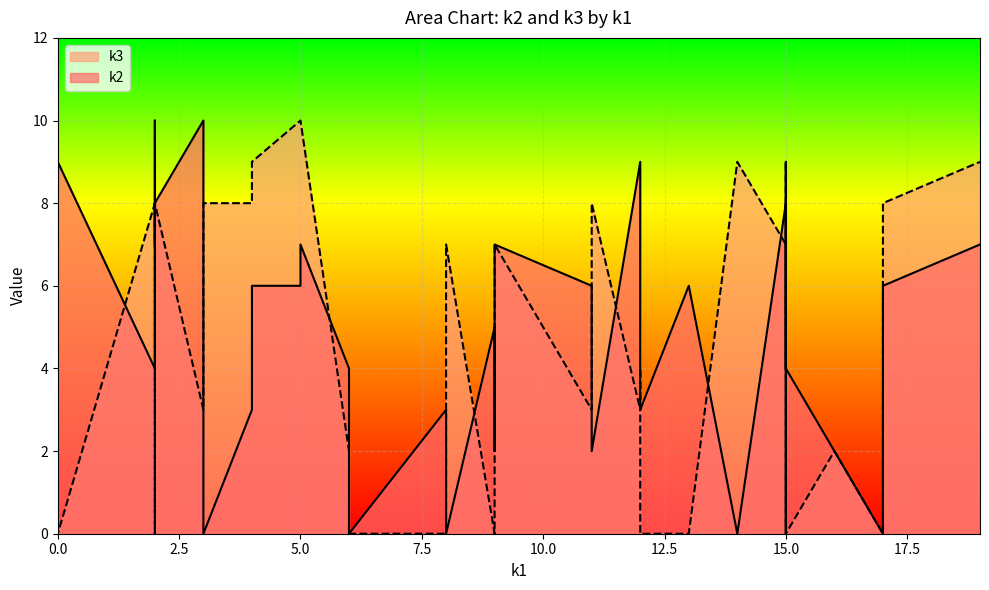

What is the difference between the maximum and minimum values in the k2 series?

10